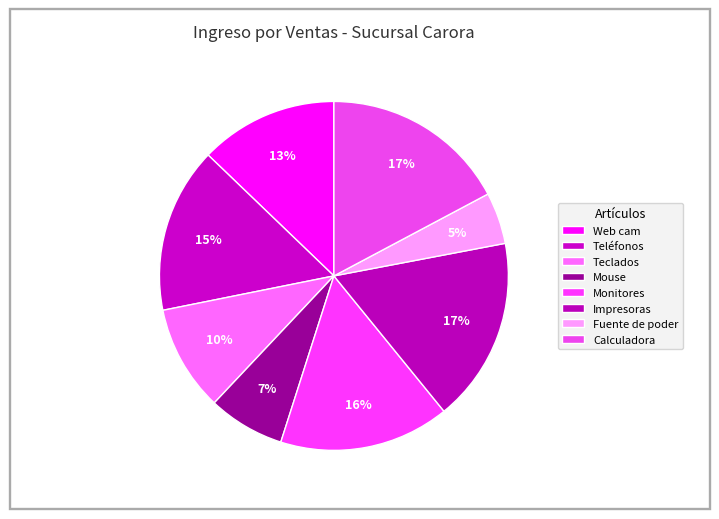

Is there any slice that represents more than half of the pie?

No